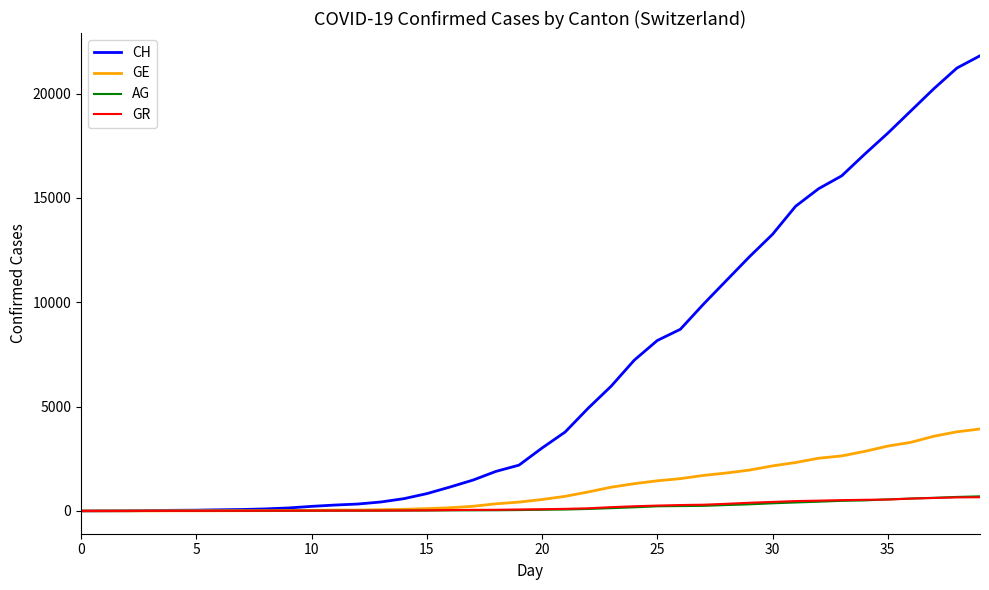

Which series has the largest total across all categories?

CH